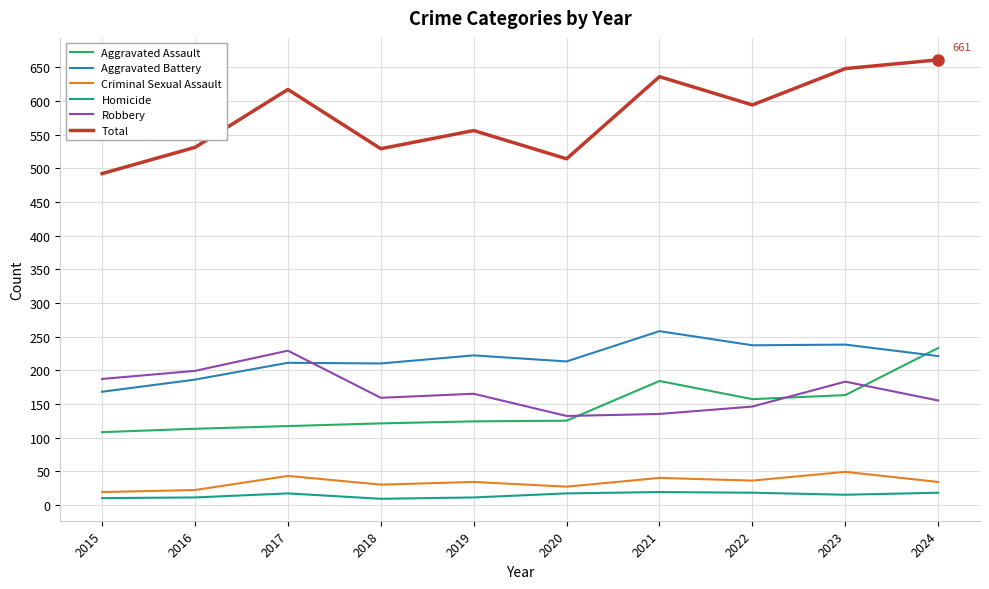

True or false: Criminal Sexual Assault and Total cross at least once.

False